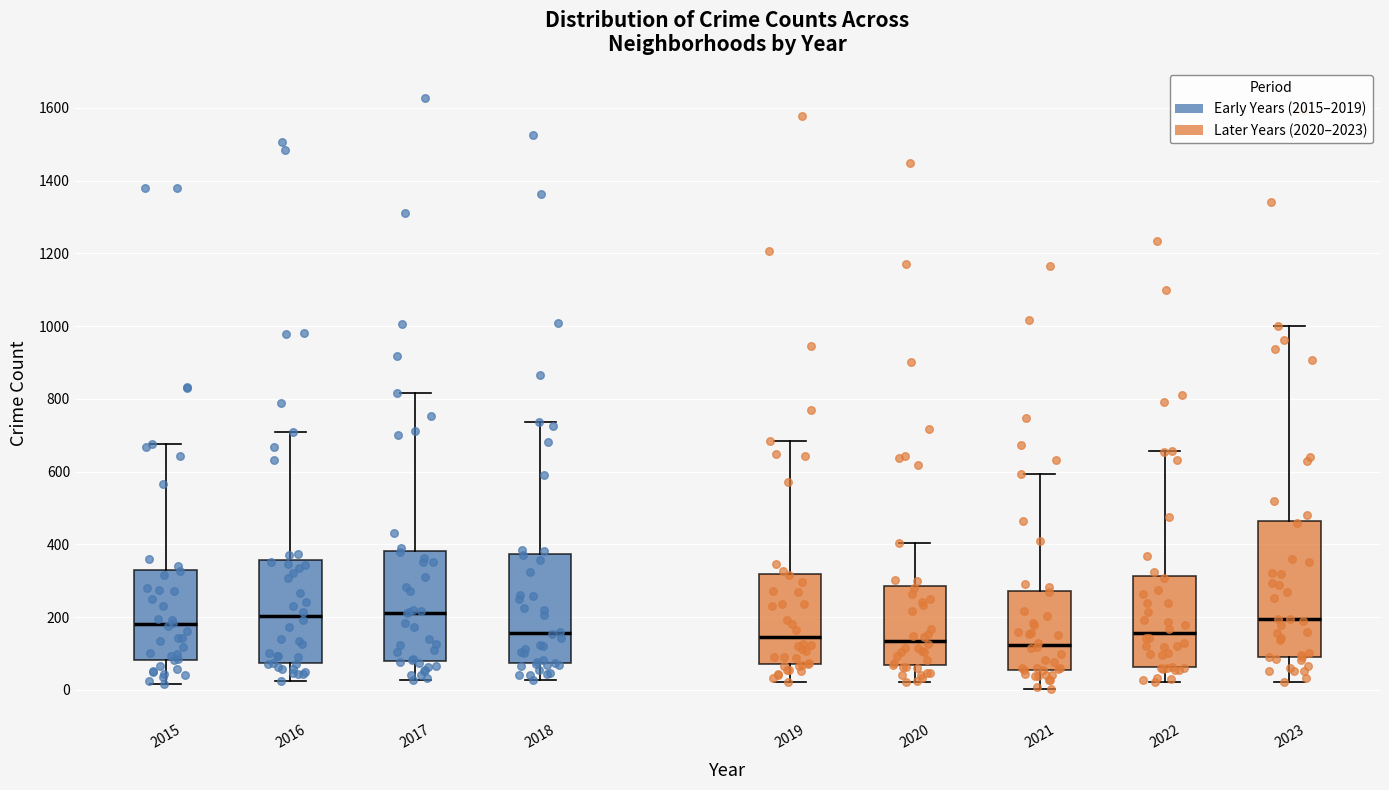

Where does the lower whisker of the box at x = 2018 end on the y-axis? The values are not printed on the chart, so give them approximately, as read against the axis.

20